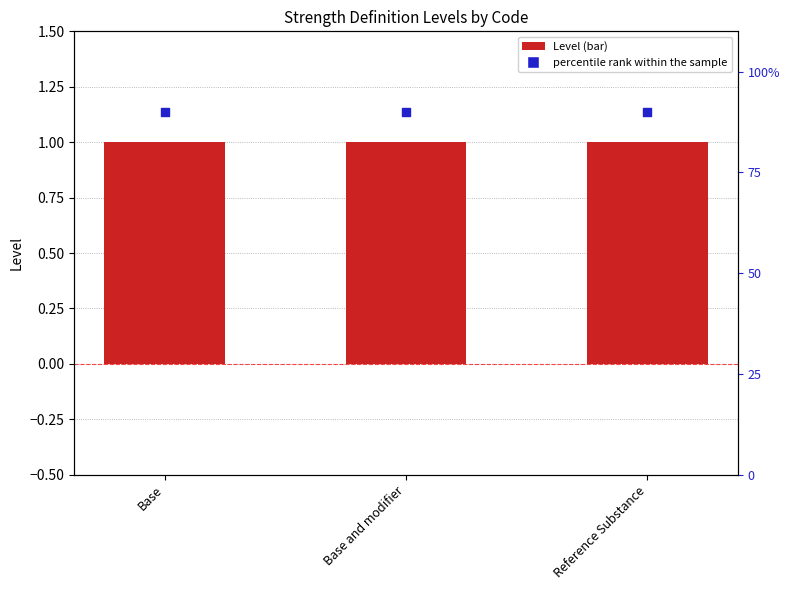

Which series reaches the minimum Y coordinate?

percentile rank within the sample